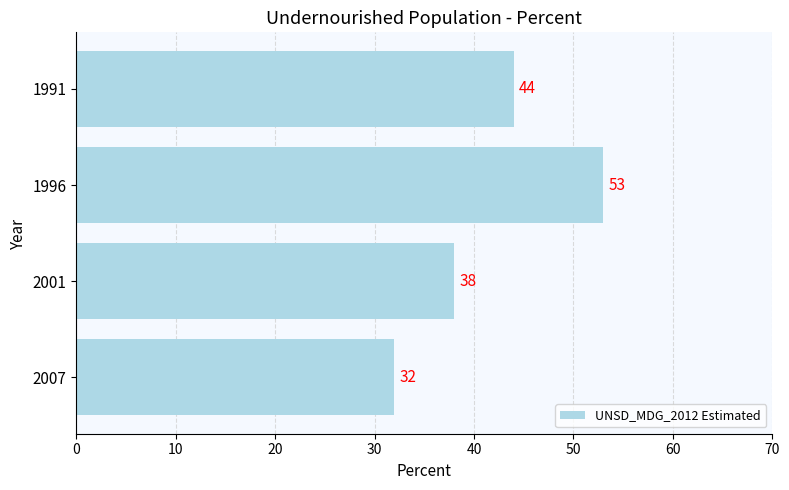

At which label is the value closest to 42?

1991